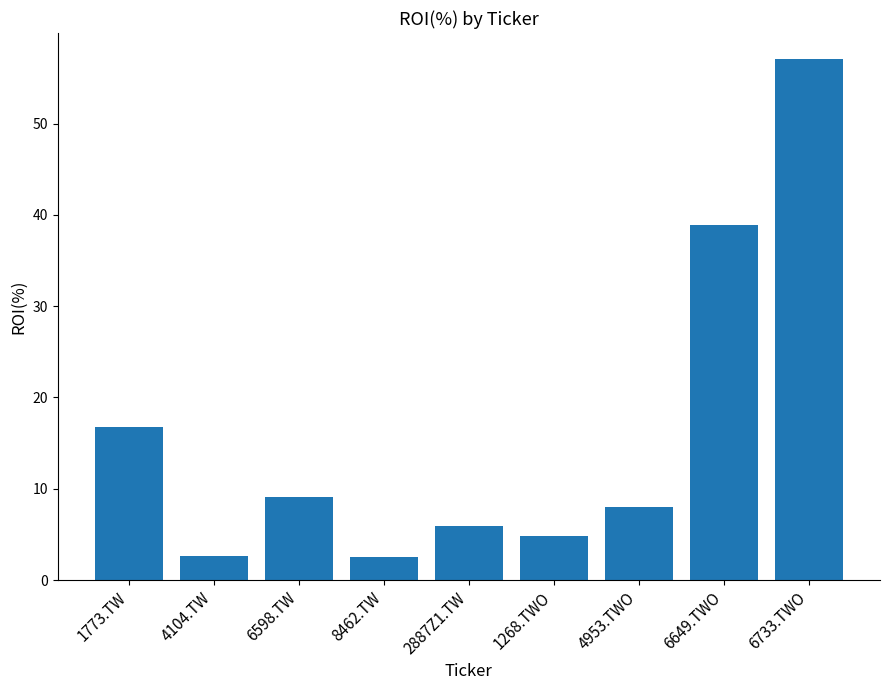

Count the number of categories in the chart.

9